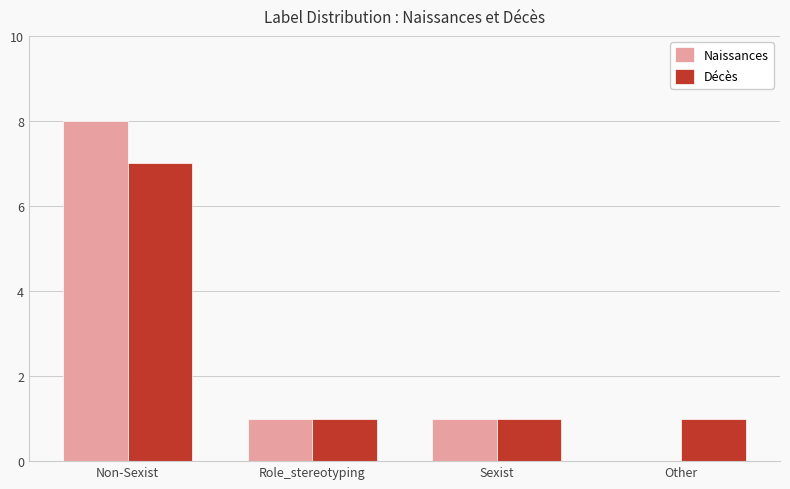

How many data points does each series have?

4